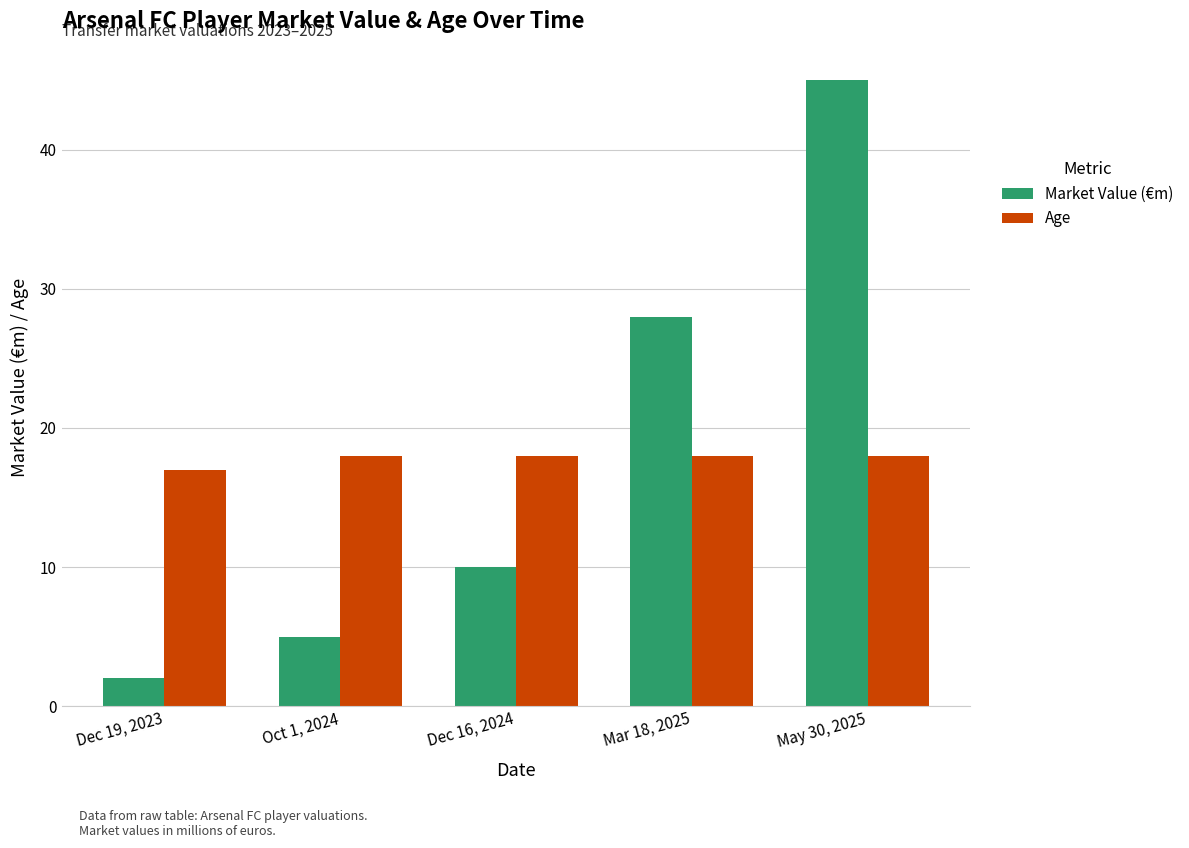

What is the label of the 5th bar from the left?

May 30, 2025